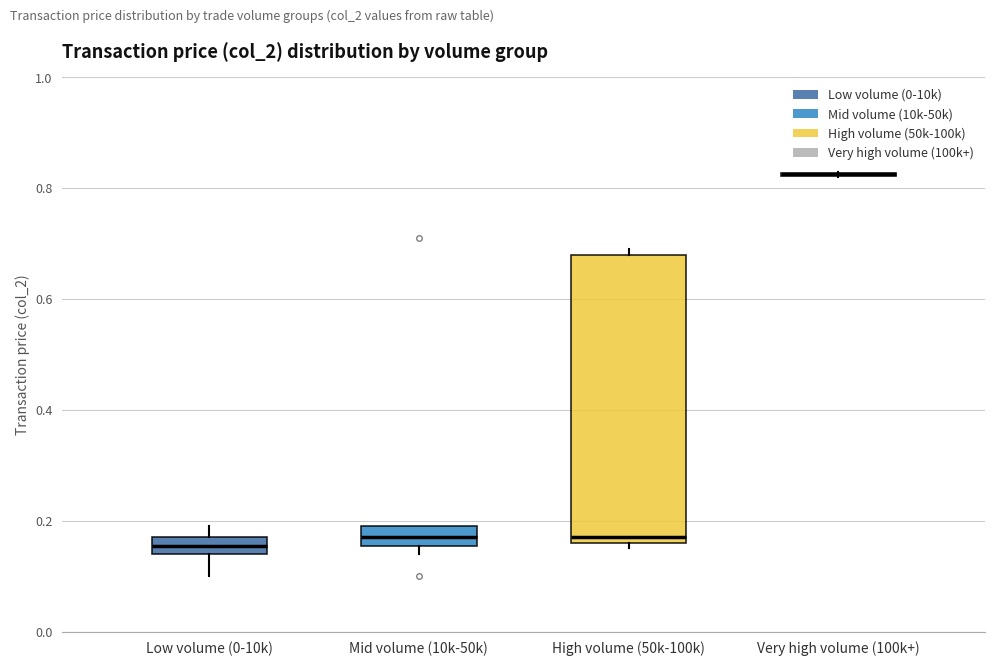

Which box is the tallest, from its lower edge to its upper edge?

High volume (50k-100k)